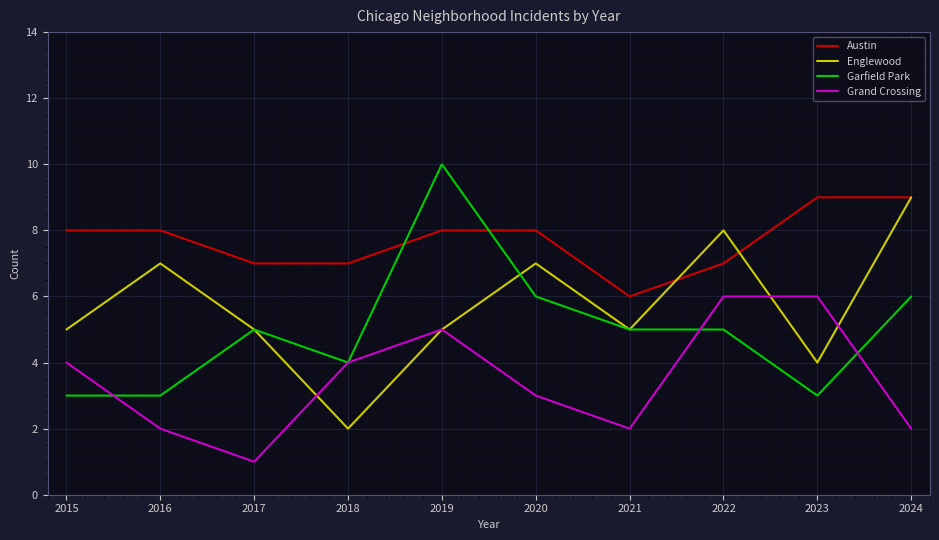

What is the spread (max minus min) of values at 2024?

7